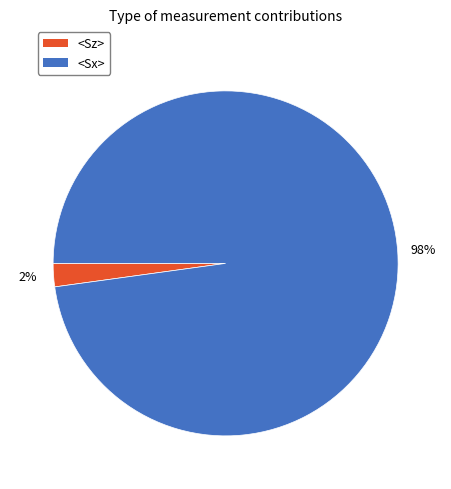

The <Sx> slice represents 98% of the pie. True or false?

True